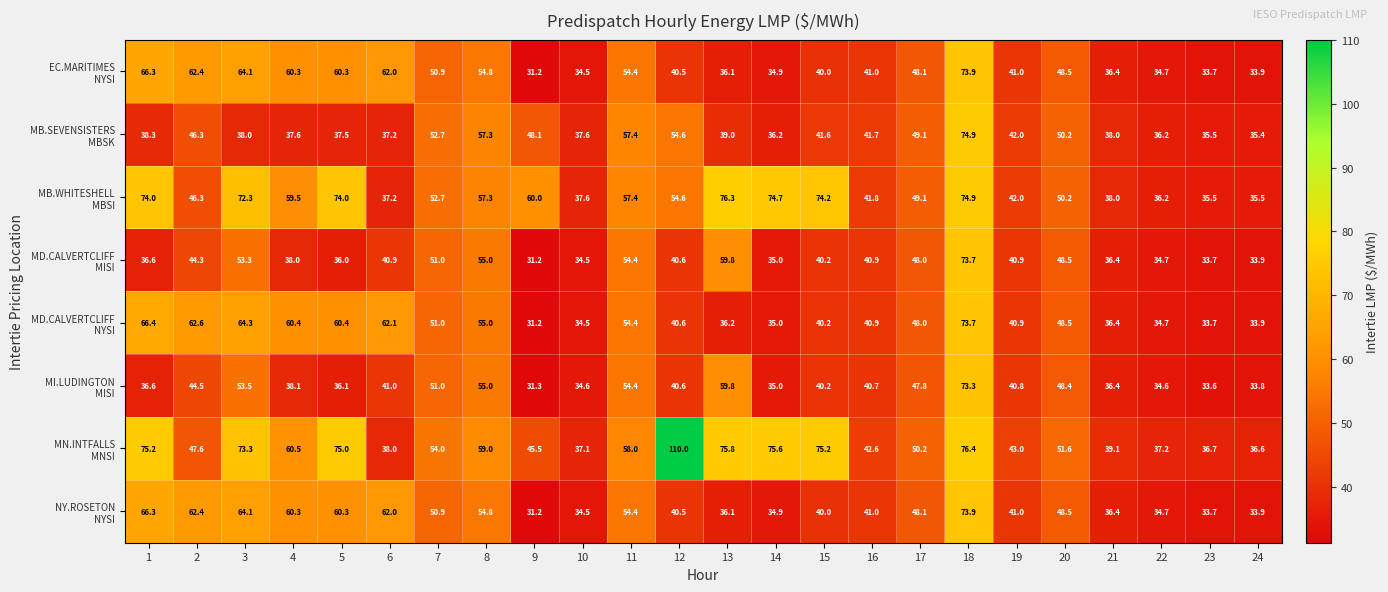

Which label corresponds to the largest value in the chart?

12